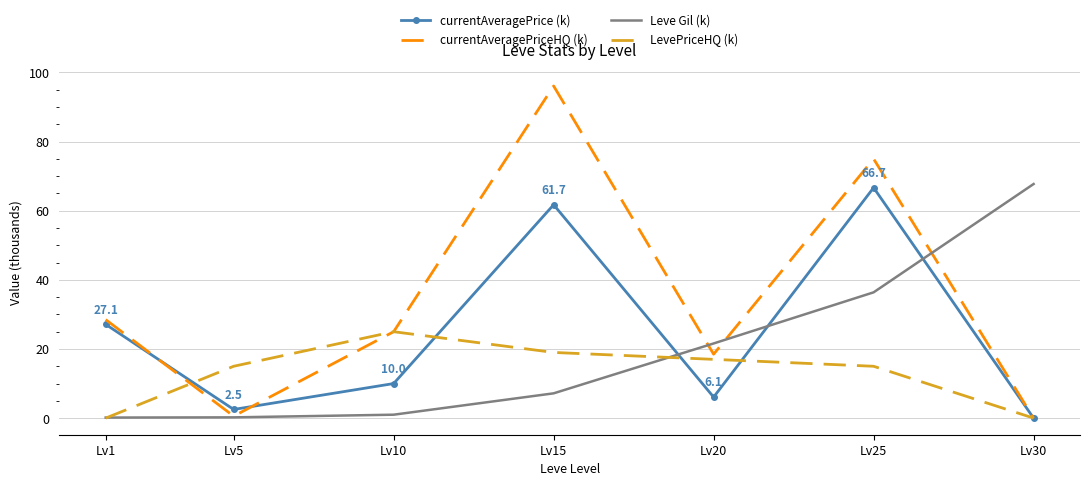

What is the spread (max minus min) of values at Lv30?

67.7